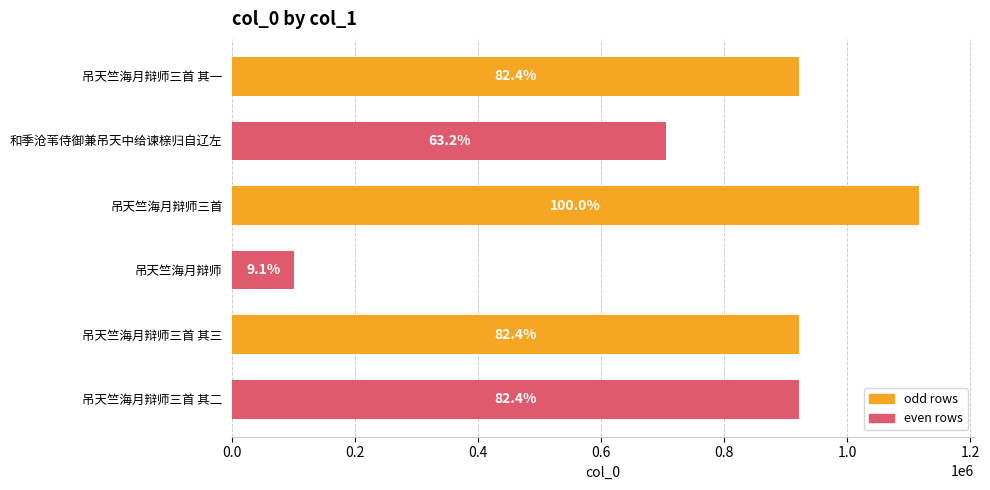

What is the difference between the second highest and second lowest values?

214861